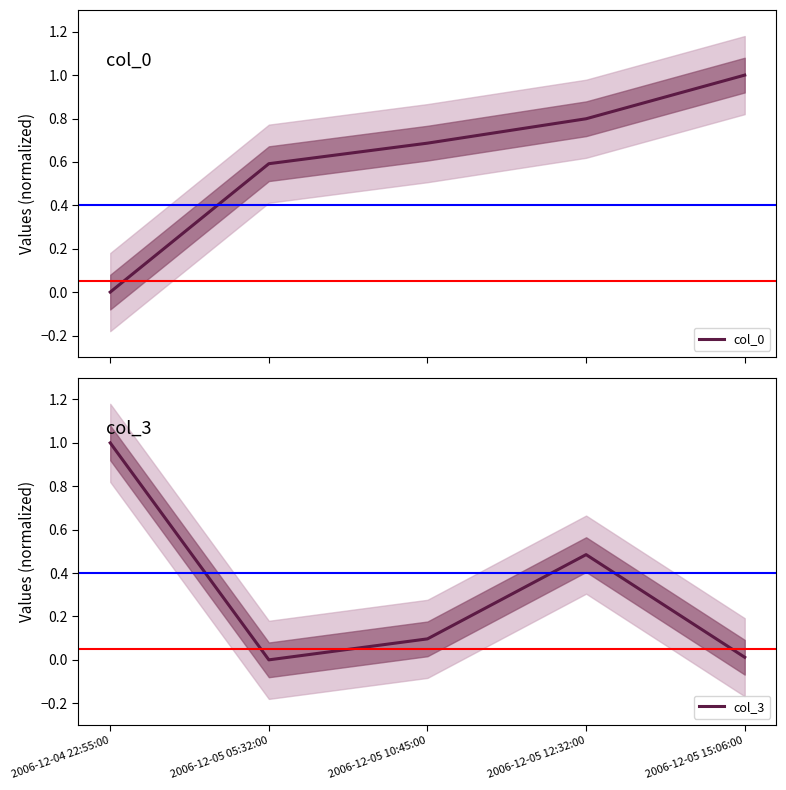

Rank the series at 2006-12-05 15:06:00 from lowest to highest value.

col_3, col_0